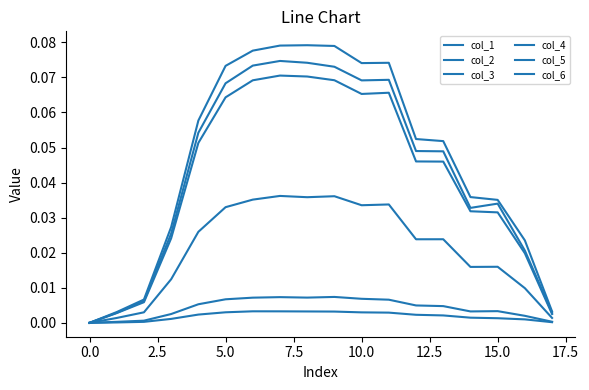

Does the chart display data point markers on the line(s)?

No